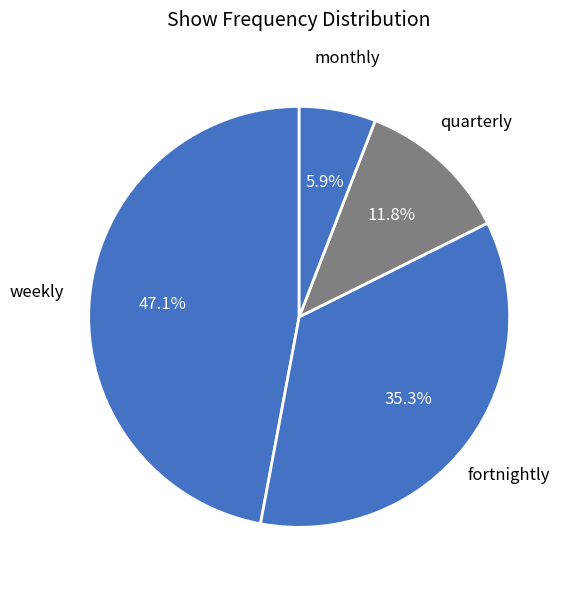

How many slices are in this pie chart?

4